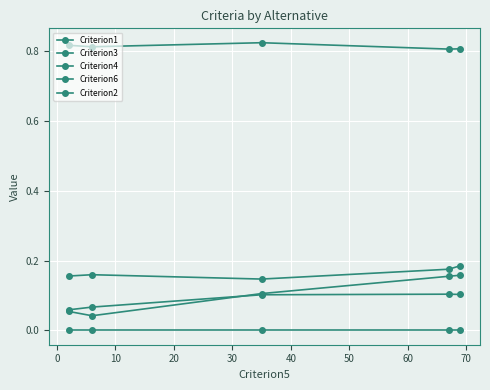

How many lines are shown in the chart?

5